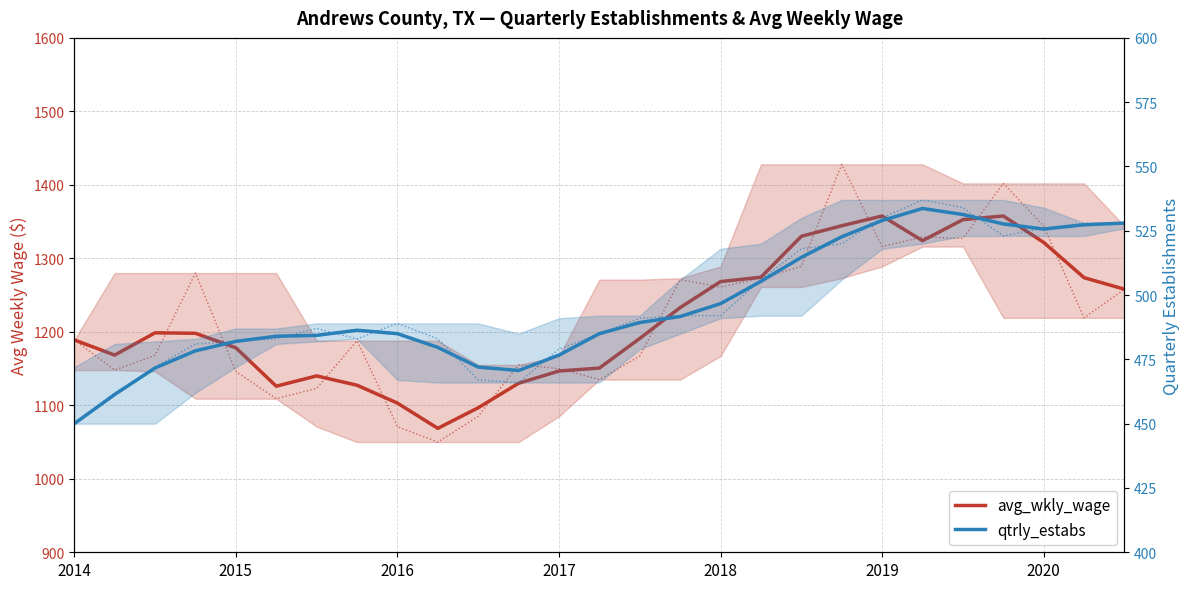

Which series has the widest spread of values?

avg_wkly_wage